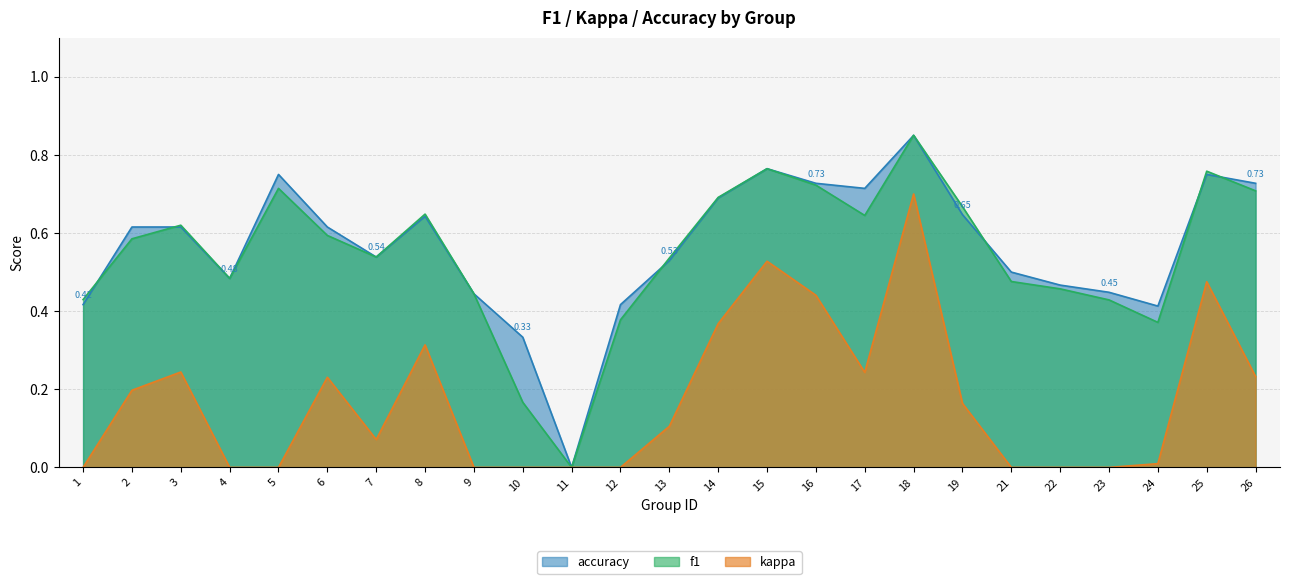

Where is f1 nearest to the value 0?

11